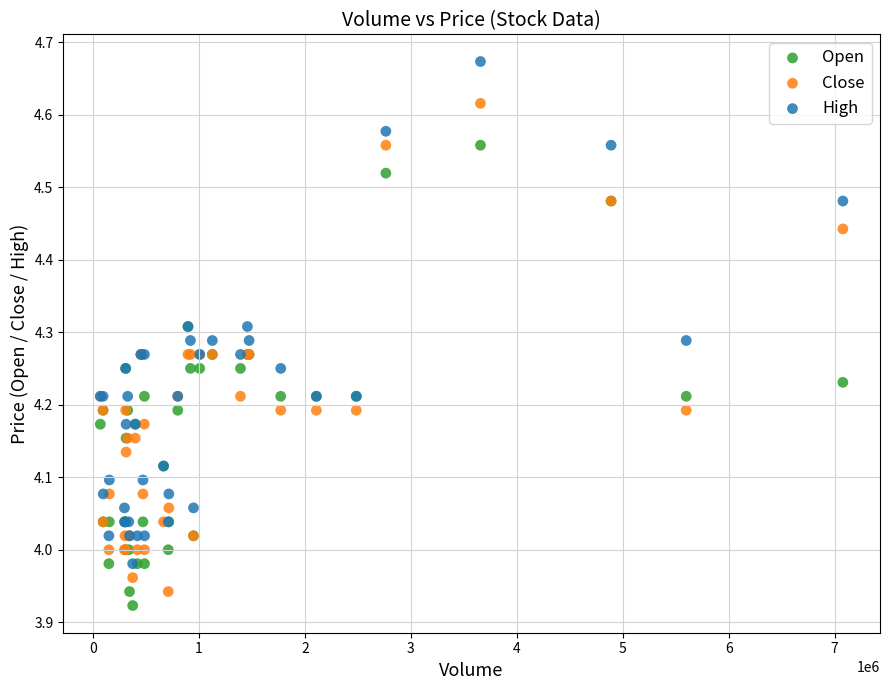

Which series has the widest spread of Y values?

High